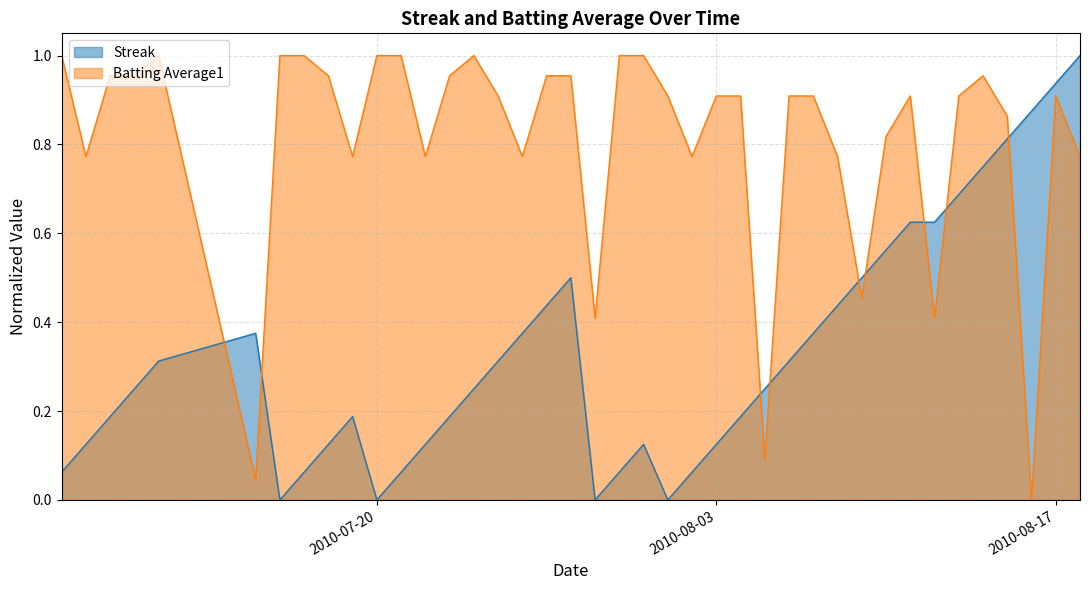

Reading left to right, transcribe all the data shown in this chart.

Streak: 2010-07-07=0.1	2010-07-08=0.1	2010-07-09=0.2	2010-07-10=0.2	2010-07-11=0.3	2010-07-15=0.4	2010-07-16=0.0	2010-07-17=0.1	2010-07-18=0.1	2010-07-19=0.2	2010-07-20=0.0	2010-07-21=0.1	2010-07-22=0.1	2010-07-23=0.2	2010-07-24=0.2	2010-07-25=0.3	2010-07-26=0.4	2010-07-27=0.4	2010-07-28=0.5	2010-07-29=0.0	2010-07-30=0.1	2010-07-31=0.1	2010-08-01=0.0	2010-08-02=0.1	2010-08-03=0.1	2010-08-04=0.2	2010-08-05=0.2	2010-08-06=0.3	2010-08-07=0.4	2010-08-08=0.4	2010-08-09=0.5	2010-08-10=0.6	2010-08-11=0.6	2010-08-12=0.6	2010-08-13=0.7	2010-08-14=0.8	2010-08-15=0.8	2010-08-16=0.9	2010-08-17=0.9	2010-08-18=1.0
Batting Average1: 2010-07-07=1.0	2010-07-08=0.8	2010-07-09=1.0	2010-07-10=1.0	2010-07-11=1.0	2010-07-15=0.0	2010-07-16=1.0	2010-07-17=1.0	2010-07-18=1.0	2010-07-19=0.8	2010-07-20=1.0	2010-07-21=1.0	2010-07-22=0.8	2010-07-23=1.0	2010-07-24=1.0	2010-07-25=0.9	2010-07-26=0.8	2010-07-27=1.0	2010-07-28=1.0	2010-07-29=0.4	2010-07-30=1.0	2010-07-31=1.0	2010-08-01=0.9	2010-08-02=0.8	2010-08-03=0.9	2010-08-04=0.9	2010-08-05=0.1	2010-08-06=0.9	2010-08-07=0.9	2010-08-08=0.8	2010-08-09=0.5	2010-08-10=0.8	2010-08-11=0.9	2010-08-12=0.4	2010-08-13=0.9	2010-08-14=1.0	2010-08-15=0.9	2010-08-16=0.0	2010-08-17=0.9	2010-08-18=0.8